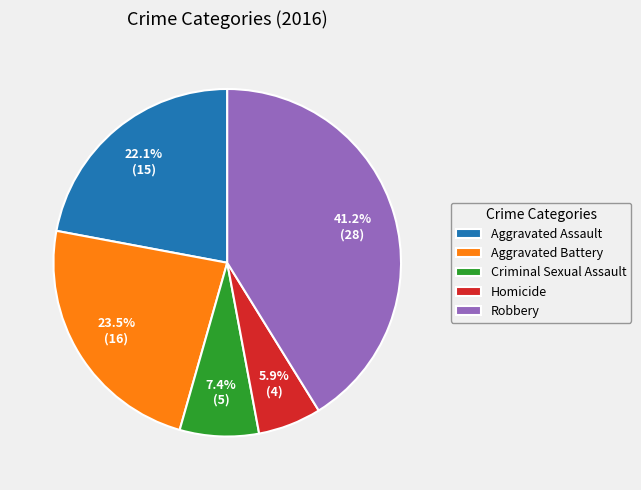

Is there any slice that represents more than half of the pie?

No